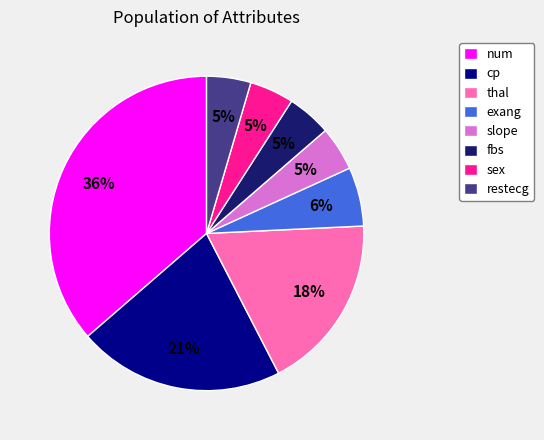

To the nearest percent, what portion does num represent?

36%